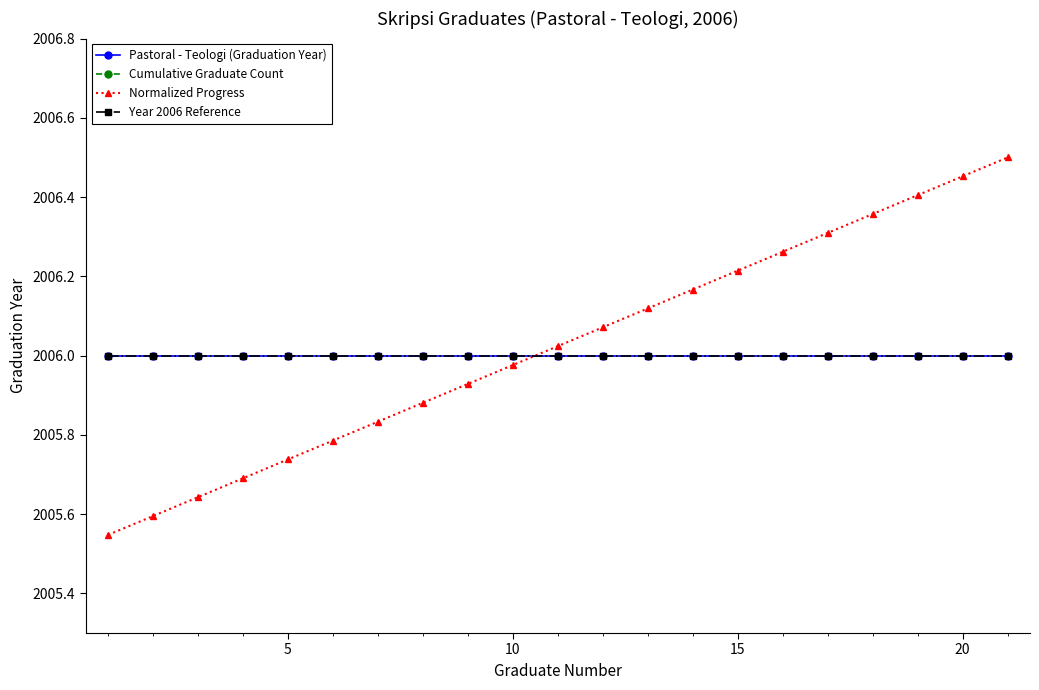

True or false: Pastoral - Teologi (Graduation Year) and Year 2006 Reference intersect in this chart.

False